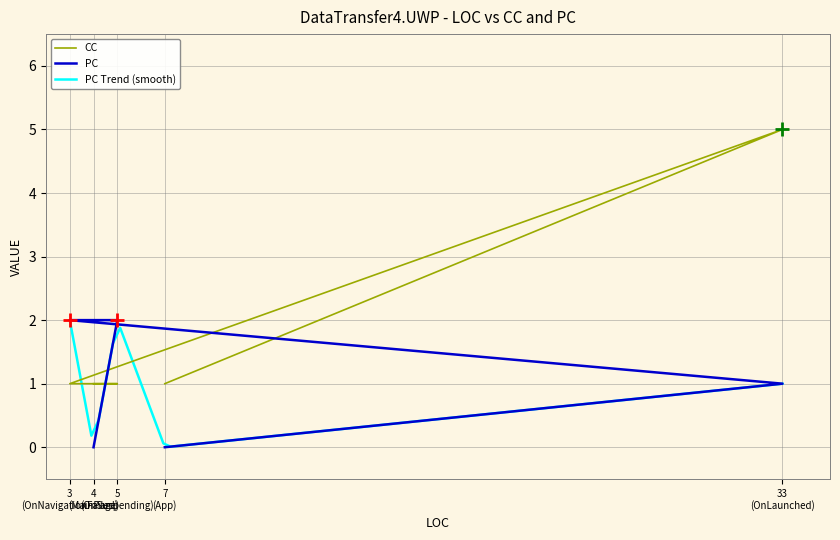

At which category does CC reach its first local peak?

33 (OnLaunched)